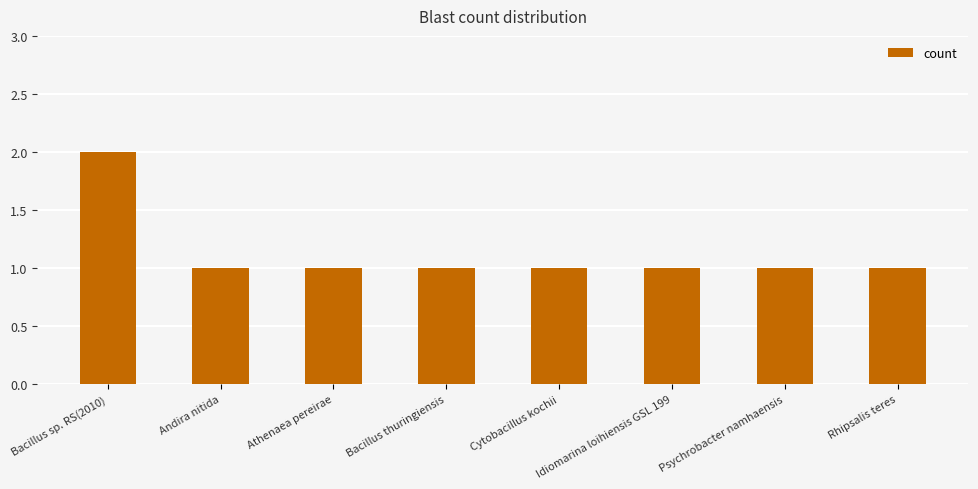

What is the ratio of the value at Bacillus sp. RS(2010) to the value at Idiomarina loihiensis GSL 199?

2.0